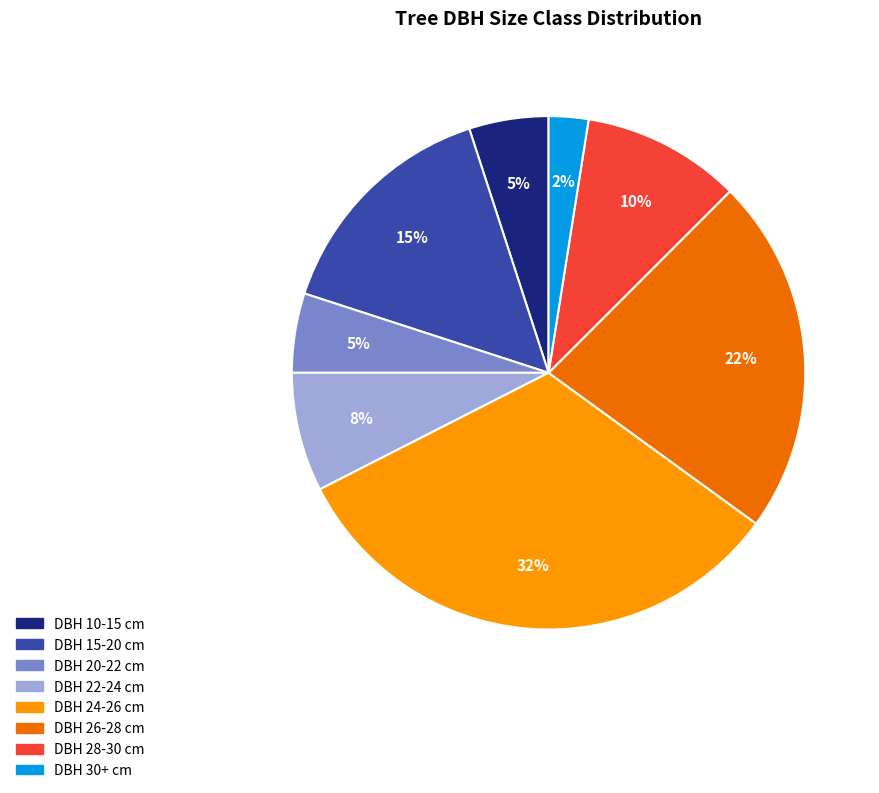

Does any single category account for the majority?

No